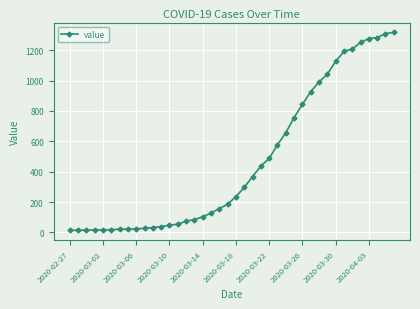

What is the difference between the maximum and minimum values?

1304